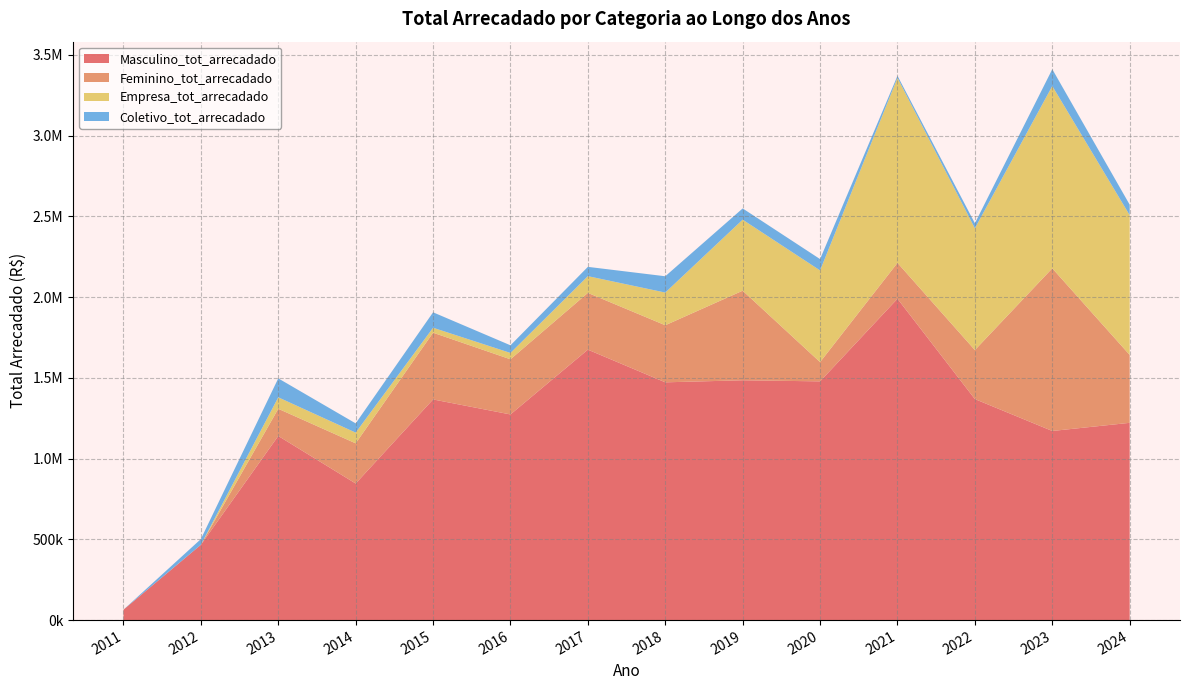

Reading left to right, extract all data points from this chart.

Masculino_tot_arrecadado: 64476.4	466307.3	1140249.6	845860.5	1366490.9	1273518.7	1674831.2	1472453.1	1485155.0	1478409.0	1990068.1	1368718.4	1171165.3	1221653.5
Feminino_tot_arrecadado: 0.0	0.0	168308.8	248779.5	413292.8	341537.0	351452.1	353447.8	554678.9	119178.2	222007.9	303521.1	1007217.8	420532.4
Empresa_tot_arrecadado: 0.0	0.0	71102.8	66313.7	30680.1	39345.0	103697.9	202424.3	439924.5	567847.0	1145759.3	753751.7	1128849.5	865433.1
Coletivo_tot_arrecadado: 0.0	35390.6	117273.3	57308.0	95572.1	47333.8	57551.4	100979.1	69625.4	70183.3	12783.1	31478.4	104239.8	64982.5